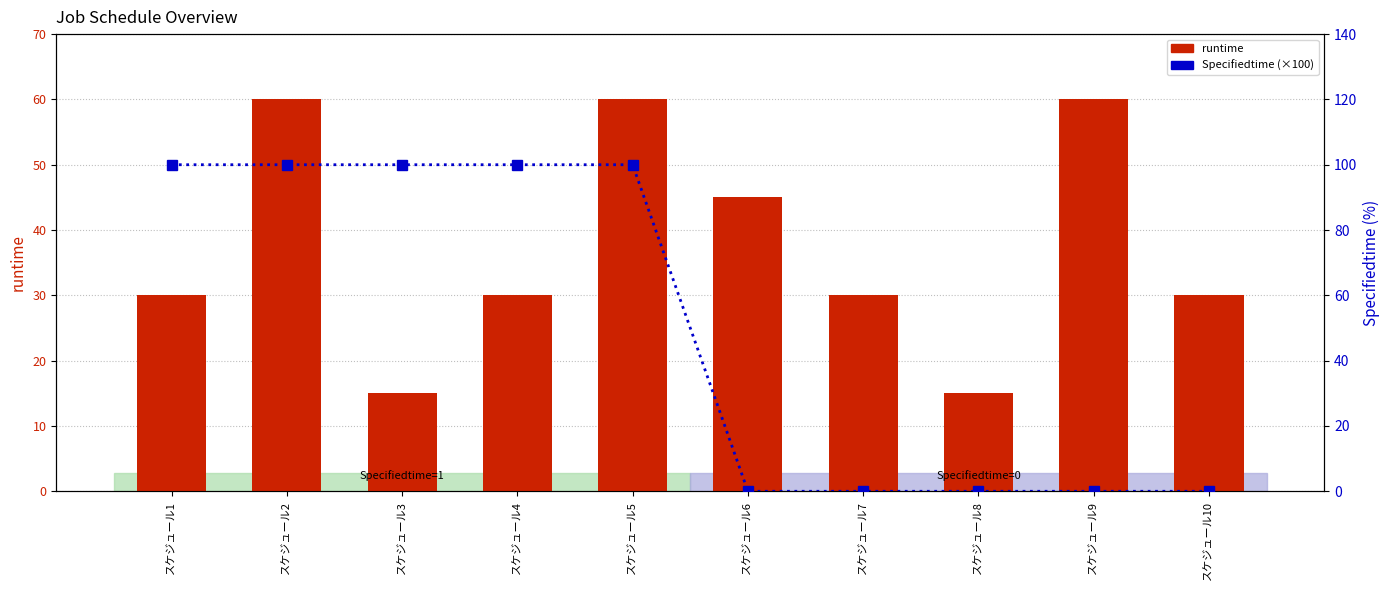

Rank the categories by runtime value from highest to lowest.

スケジュール2, スケジュール5, スケジュール9, スケジュール6, スケジュール1, スケジュール4, スケジュール7, スケジュール10, スケジュール3, スケジュール8